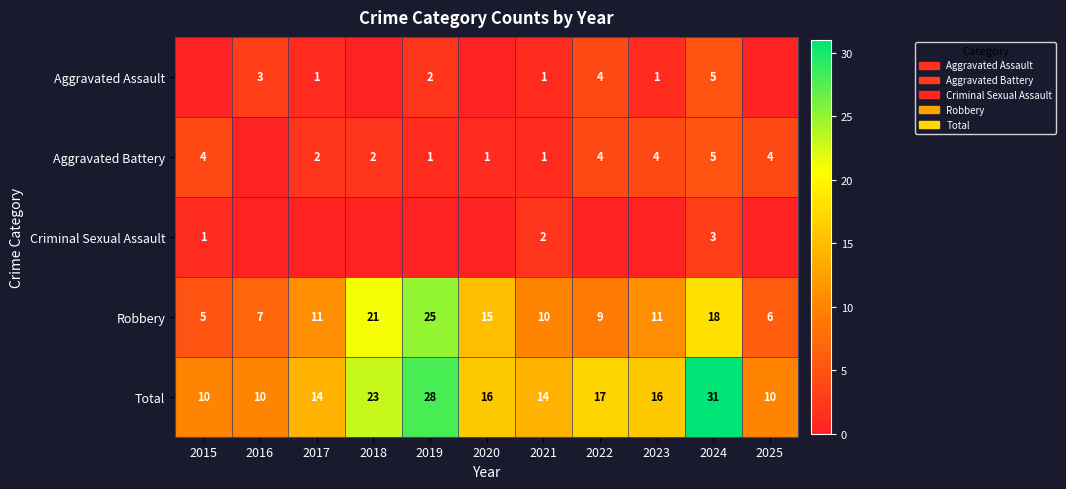

How many categories are shown in the chart?

11